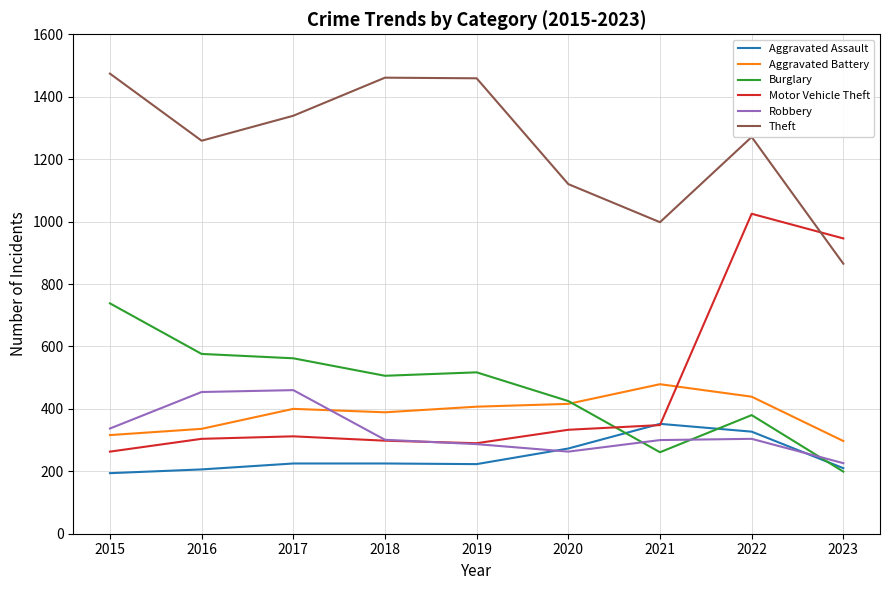

Which category has the highest value in the Burglary series?

2015